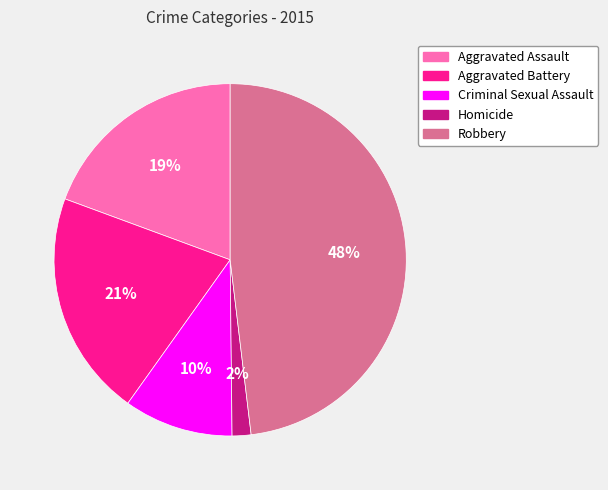

Rank the categories by value from highest to lowest.

Robbery, Aggravated Battery, Aggravated Assault, Criminal Sexual Assault, Homicide